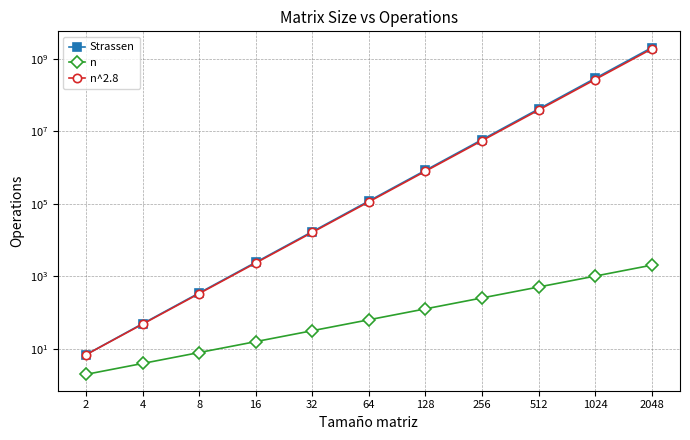

The value of n^2.8 at 128 is 1343410.4. True or false?

False